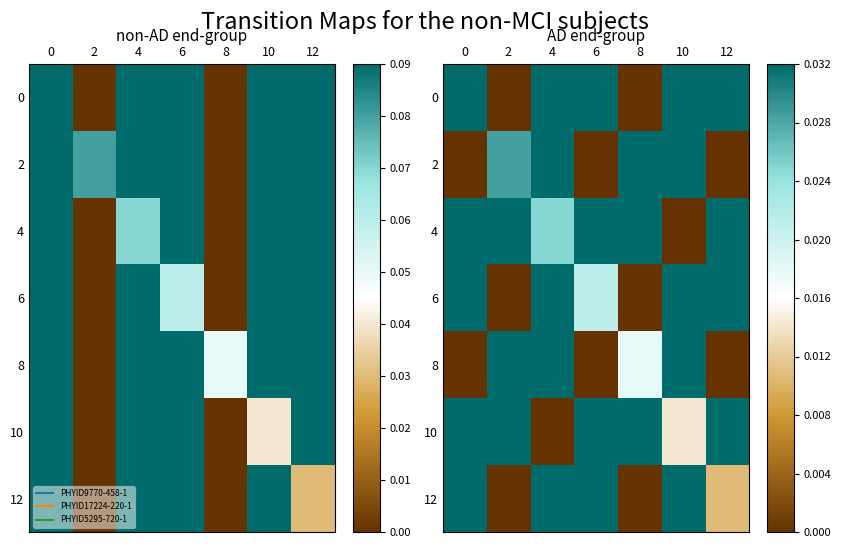

What is the total value across all series at 4?

0.2